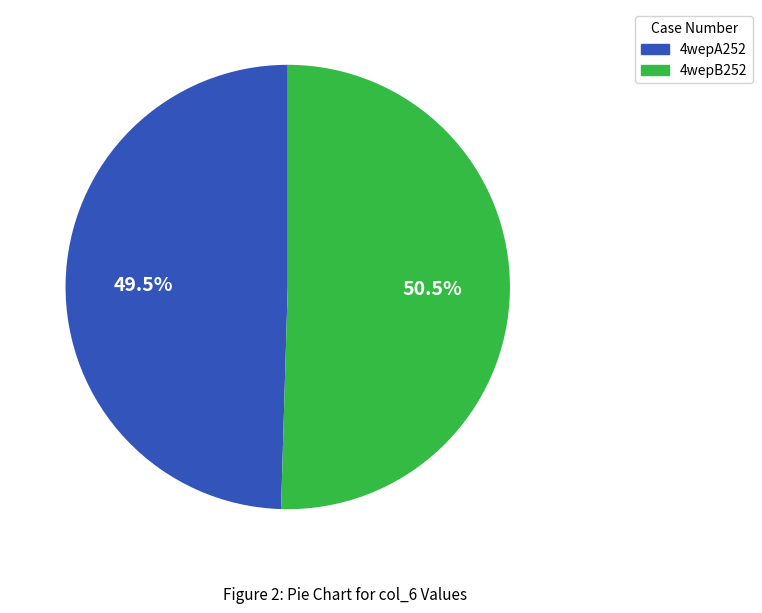

Which slice is the largest?

4wepB252